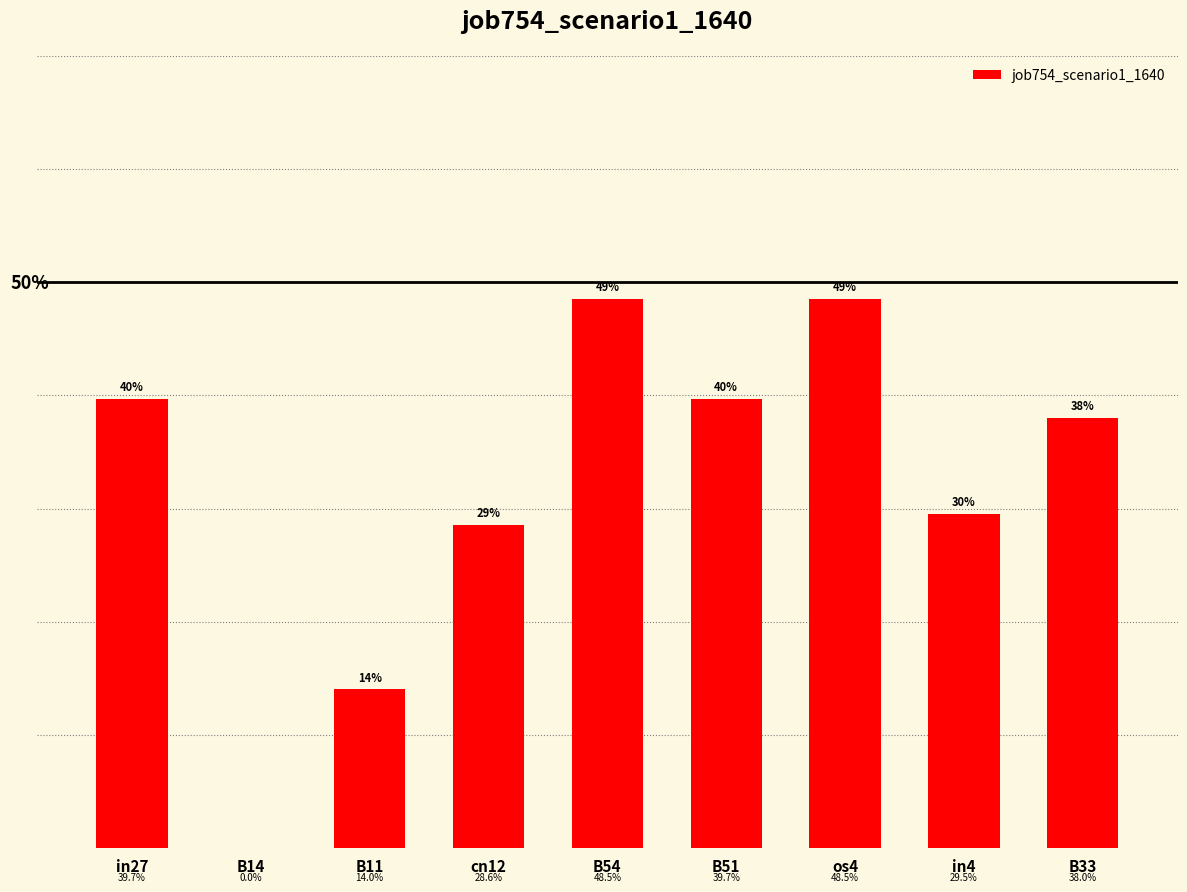

The chart shows a value of 0.7 at B51. True or false?

False